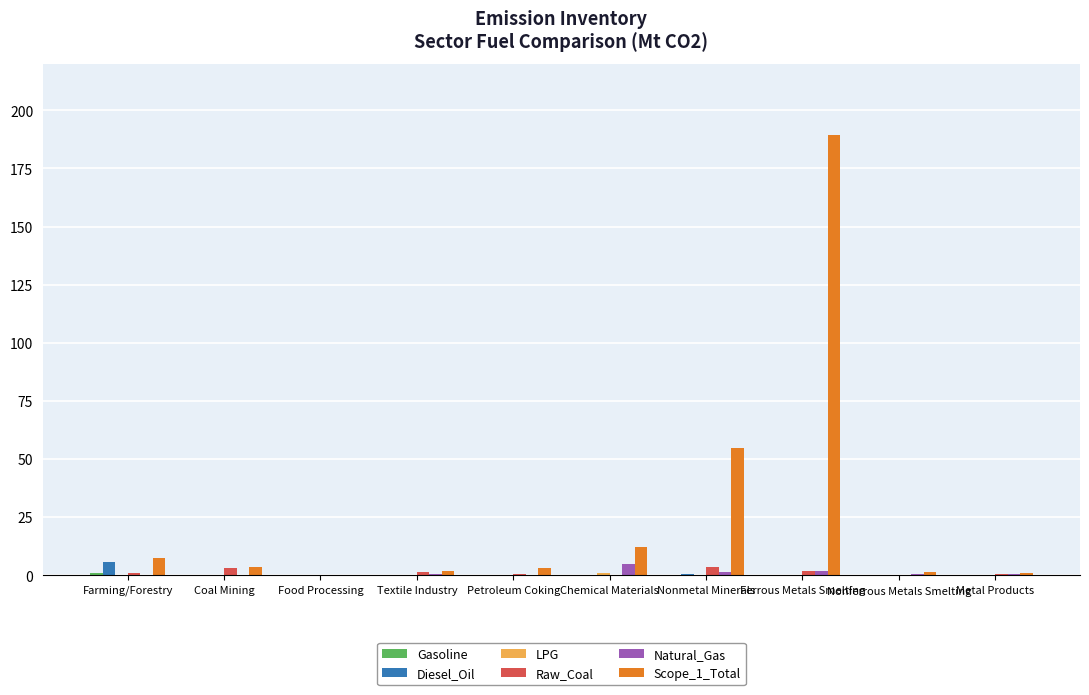

At which category is the sum across all series the highest?

Ferrous Metals Smelting